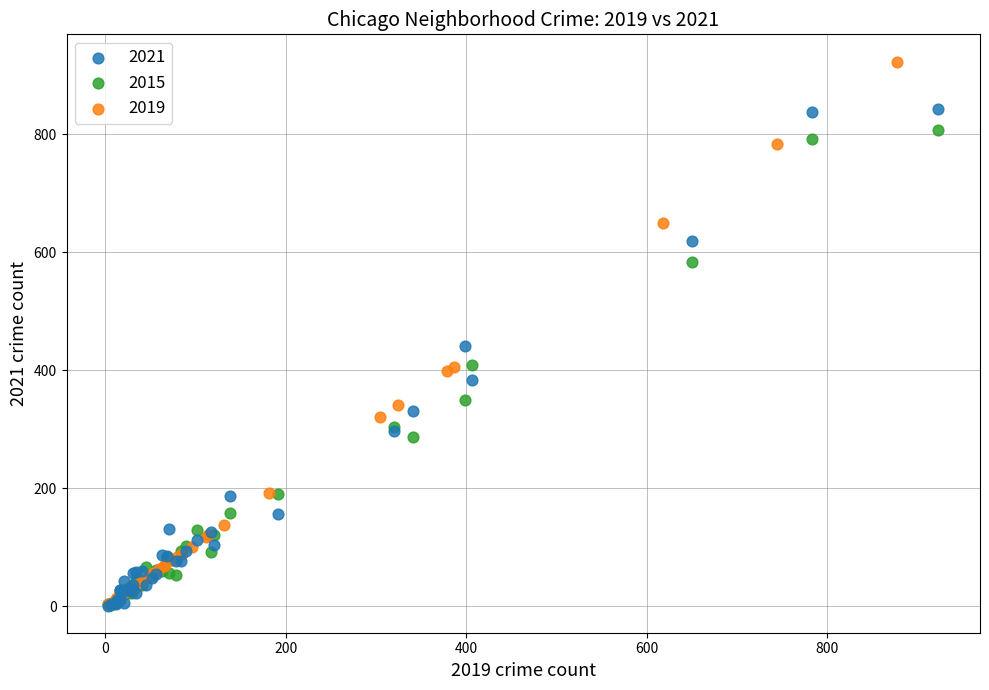

Which series has the largest Y range (max minus min)?

2019